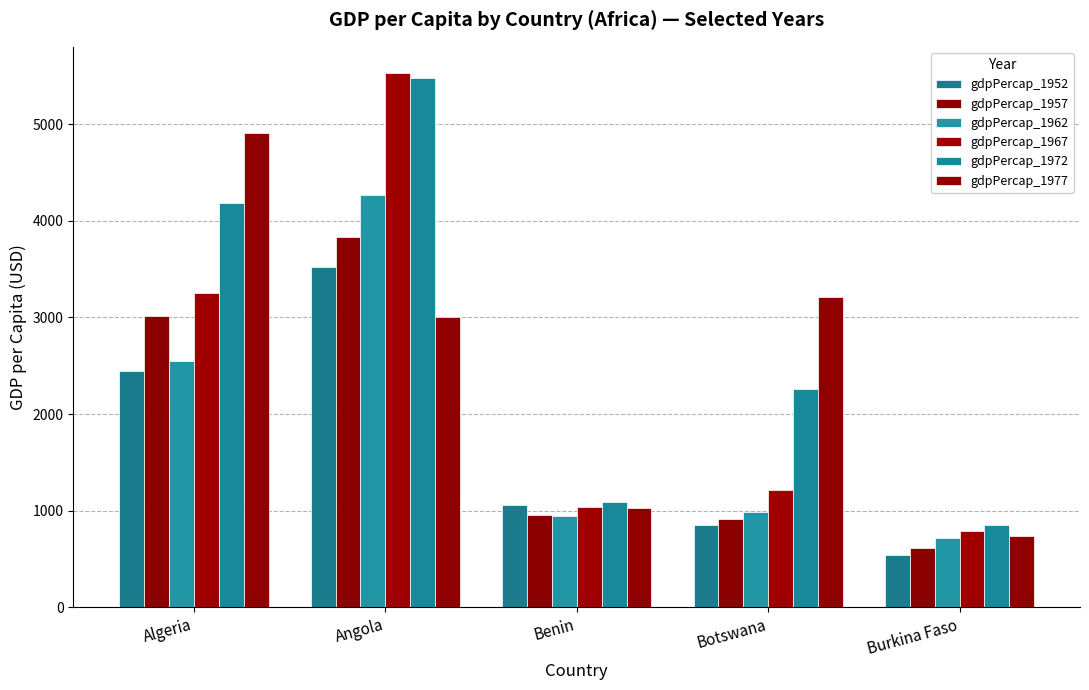

At which label does gdpPercap_1952 reach its peak?

Angola